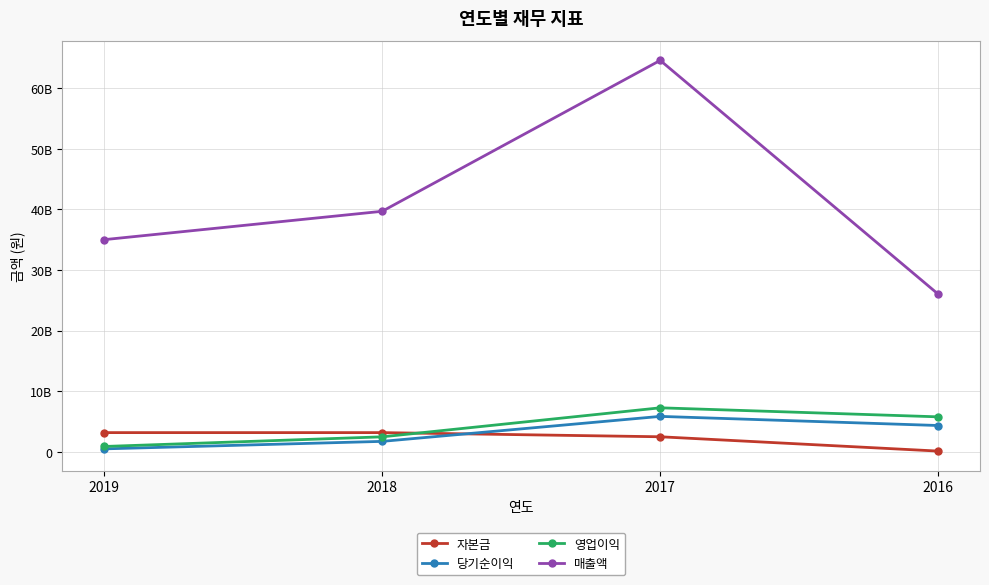

True or false: 자본금 has a value of 4935919892 at 2019.

False